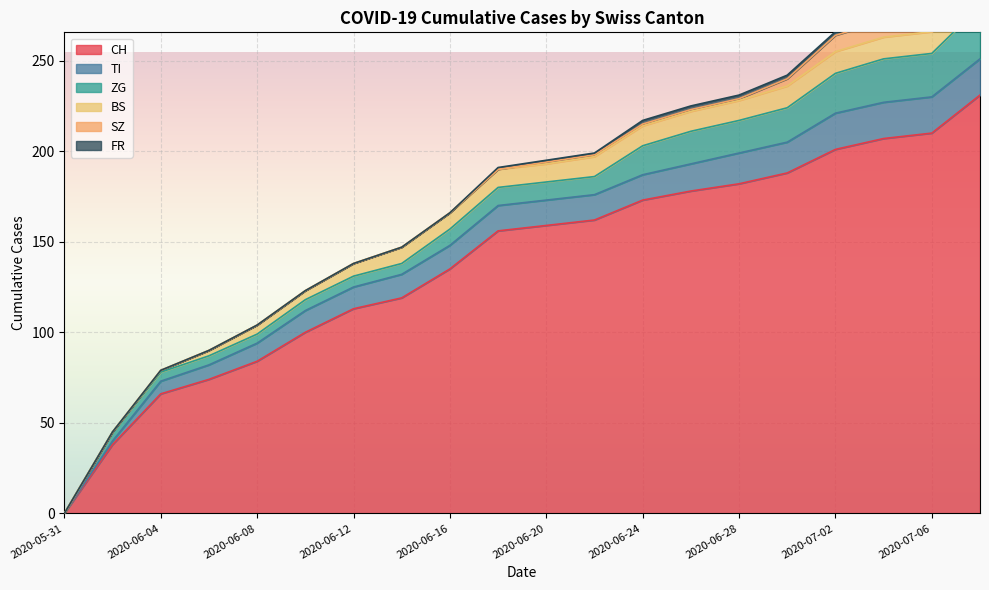

Reading right to left, extract all data points from this chart.

CH: 2020-07-08=231	2020-07-06=210	2020-07-04=207	2020-07-02=201	2020-06-30=188	2020-06-28=182	2020-06-26=178	2020-06-24=173	2020-06-22=162	2020-06-20=159	2020-06-18=156	2020-06-16=135	2020-06-14=119	2020-06-12=113	2020-06-10=100	2020-06-08=84	2020-06-06=74	2020-06-04=66	2020-06-02=38	2020-05-31=0
TI: 2020-07-08=20	2020-07-06=20	2020-07-04=20	2020-07-02=20	2020-06-30=17	2020-06-28=17	2020-06-26=15	2020-06-24=14	2020-06-22=14	2020-06-20=14	2020-06-18=14	2020-06-16=13	2020-06-14=13	2020-06-12=12	2020-06-10=12	2020-06-08=10	2020-06-06=8	2020-06-04=7	2020-06-02=2	2020-05-31=0
ZG: 2020-07-08=29	2020-07-06=24	2020-07-04=24	2020-07-02=22	2020-06-30=19	2020-06-28=18	2020-06-26=18	2020-06-24=16	2020-06-22=10	2020-06-20=10	2020-06-18=10	2020-06-16=9	2020-06-14=6	2020-06-12=6	2020-06-10=6	2020-06-08=5	2020-06-06=5	2020-06-04=5	2020-06-02=5	2020-05-31=0
BS: 2020-07-08=12	2020-07-06=12	2020-07-04=12	2020-07-02=12	2020-06-30=12	2020-06-28=11	2020-06-26=11	2020-06-24=11	2020-06-22=11	2020-06-20=10	2020-06-18=10	2020-06-16=9	2020-06-14=9	2020-06-12=7	2020-06-10=5	2020-06-08=5	2020-06-06=3	2020-06-04=1	2020-06-02=0	2020-05-31=0
SZ: 2020-07-08=17	2020-07-06=9	2020-07-04=9	2020-07-02=9	2020-06-30=4	2020-06-28=1	2020-06-26=1	2020-06-24=1	2020-06-22=1	2020-06-20=1	2020-06-18=0	2020-06-16=0	2020-06-14=0	2020-06-12=0	2020-06-10=0	2020-06-08=0	2020-06-06=0	2020-06-04=0	2020-06-02=0	2020-05-31=0
FR: 2020-07-08=2	2020-07-06=2	2020-07-04=2	2020-07-02=2	2020-06-30=2	2020-06-28=2	2020-06-26=2	2020-06-24=2	2020-06-22=1	2020-06-20=1	2020-06-18=1	2020-06-16=0	2020-06-14=0	2020-06-12=0	2020-06-10=0	2020-06-08=0	2020-06-06=0	2020-06-04=0	2020-06-02=0	2020-05-31=0